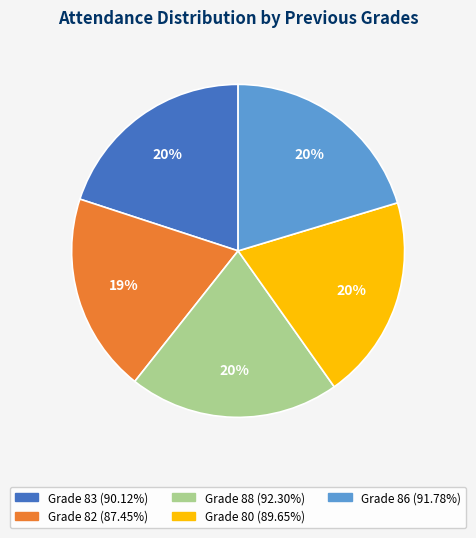

To the nearest percent, what is the average slice percentage?

20%